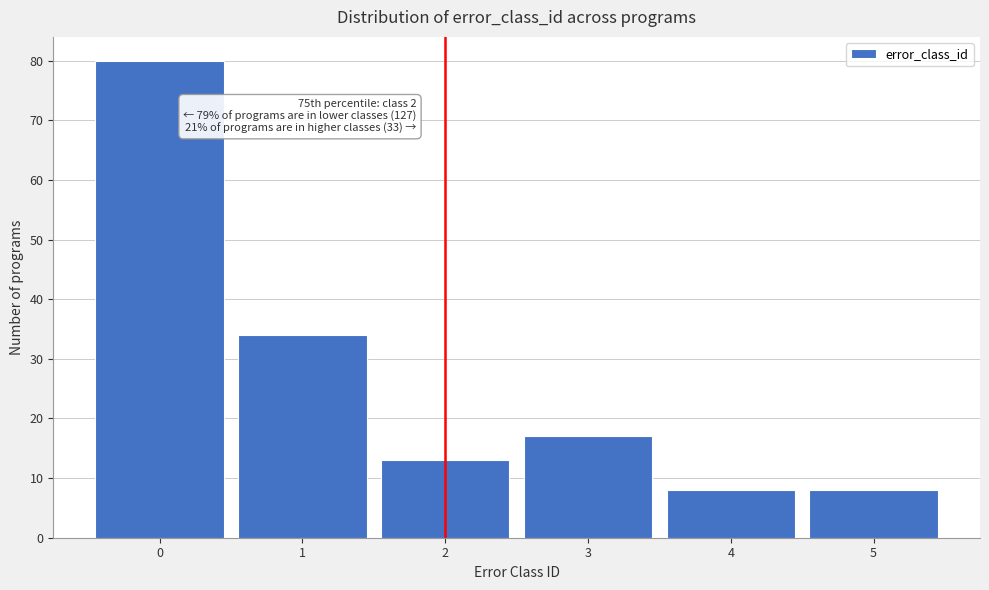

Reading left to right, what are all the values shown in this chart?

80	34	13	17	8	8